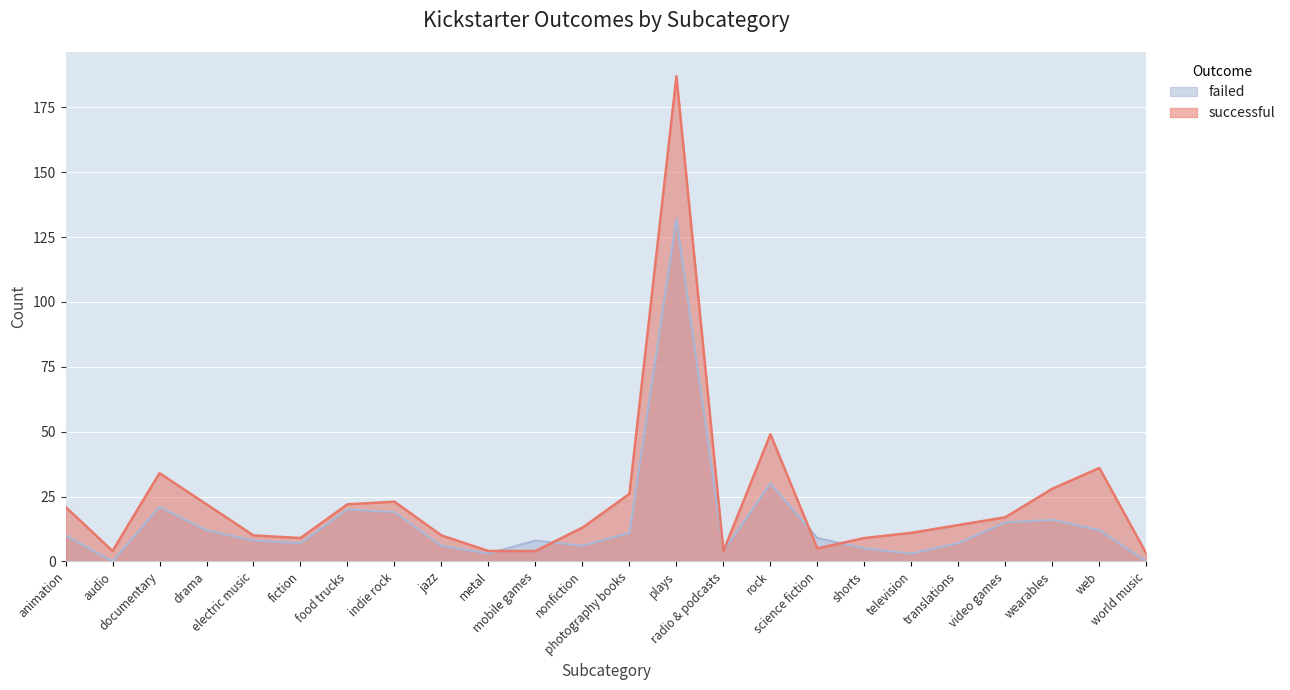

Reading right to left, what are all the values shown in this chart?

successful: 3	36	28	17	14	11	9	5	49	4	187	26	13	4	4	10	23	22	9	10	22	34	4	21
failed: 0	12	16	15	7	3	5	9	30	4	132	11	6	8	3	6	19	20	7	8	12	21	0	10